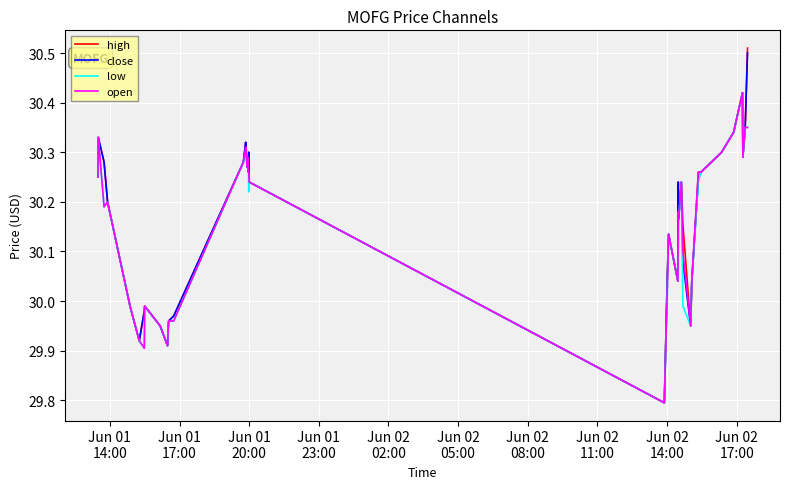

What is the minimum value shown in the chart?

29.8